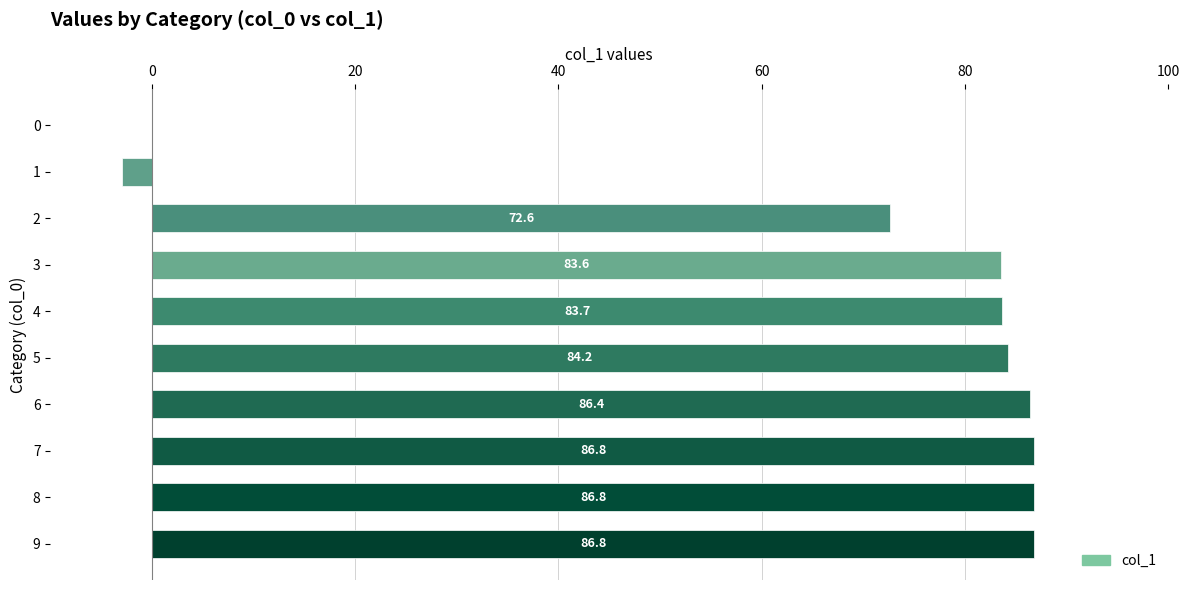

True or false: the data shows 84.2 at 5.

True